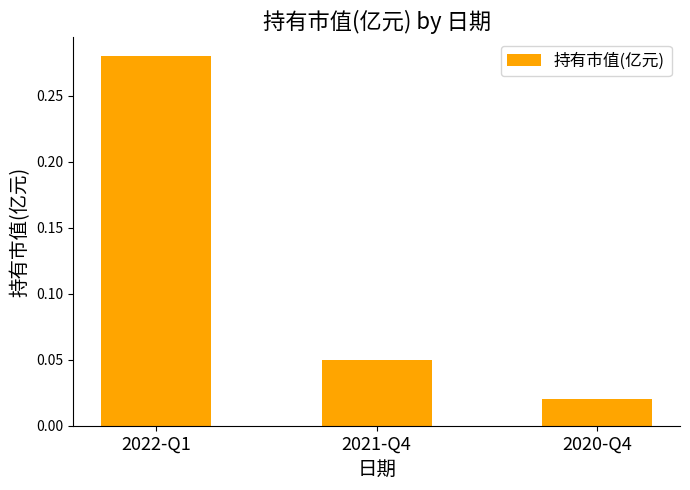

List the labels in order of value, largest first.

2022-Q1, 2021-Q4, 2020-Q4